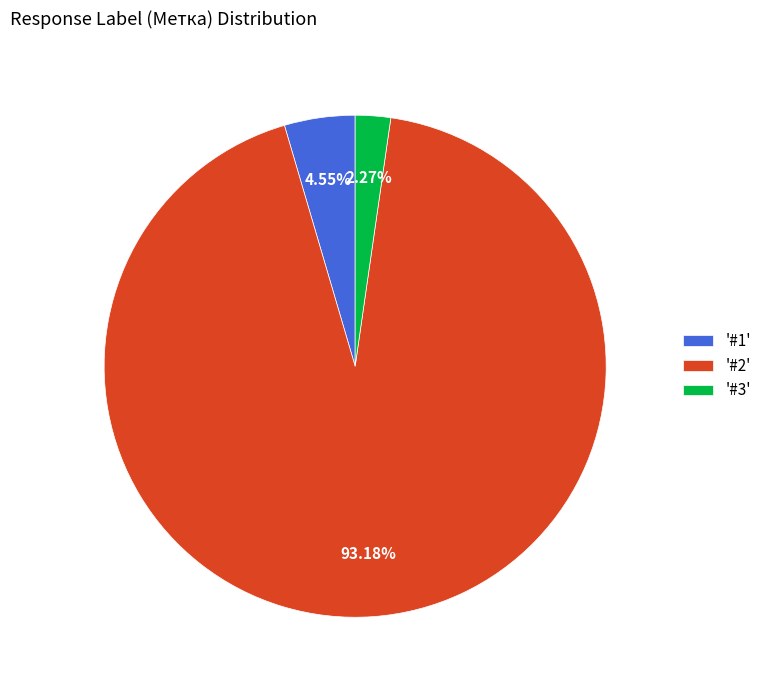

Count the number of slices in the pie.

3